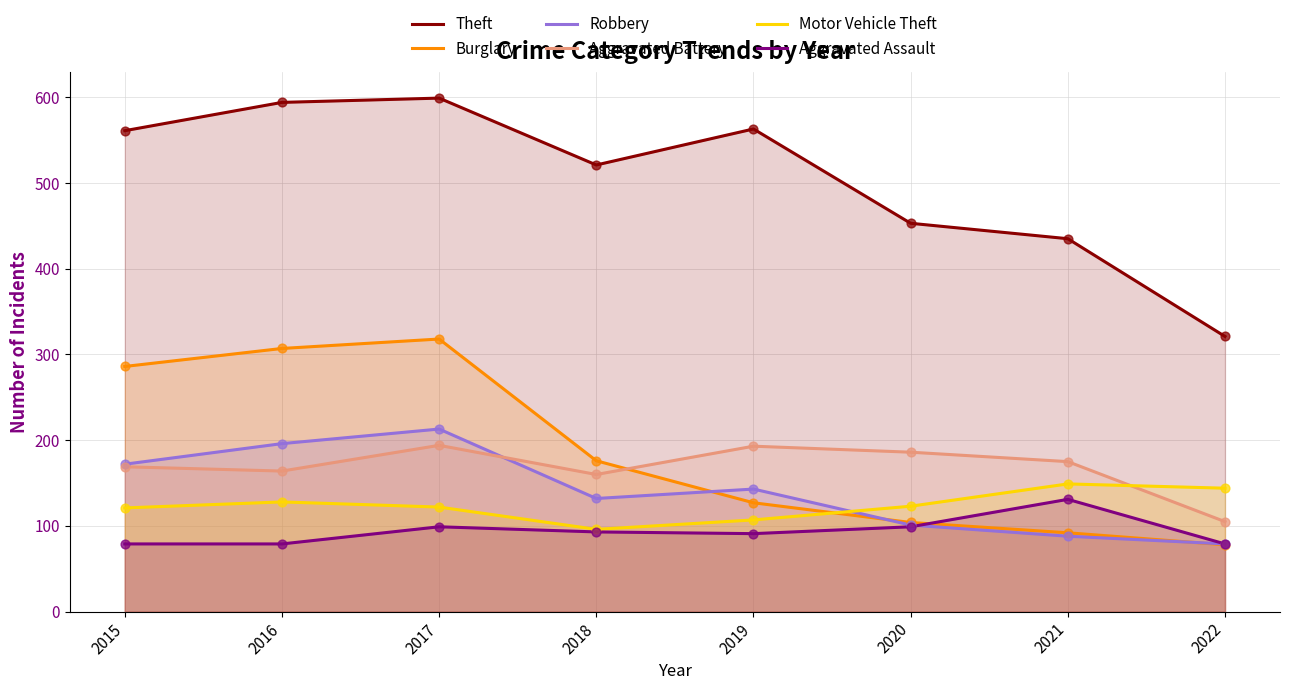

Which series contains the highest Y value?

Theft